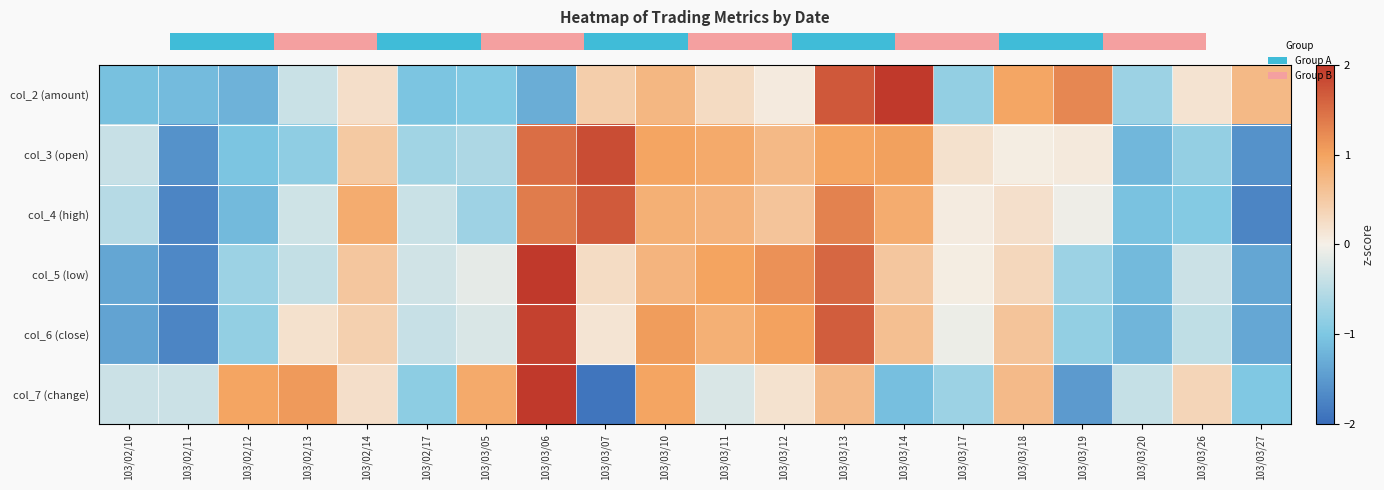

What is the approximate value of col_6 (close) at 103/02/12?

-0.8